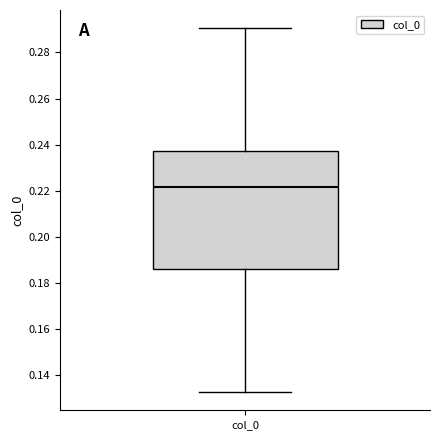

Transcribe this box plot: give where the median line is, the range the box spans, and where the two whiskers end, as read against the y-axis. The values are not printed on the chart, so give them approximately, as read against the axis.

median 0.222, box 0.186 to 0.238, whiskers 0.132 to 0.290